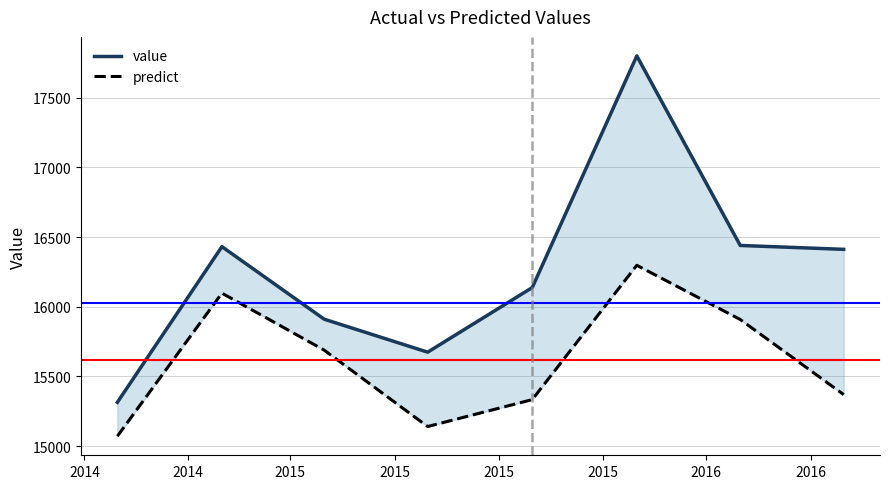

List the series in order of their peak value, highest first.

value, predict